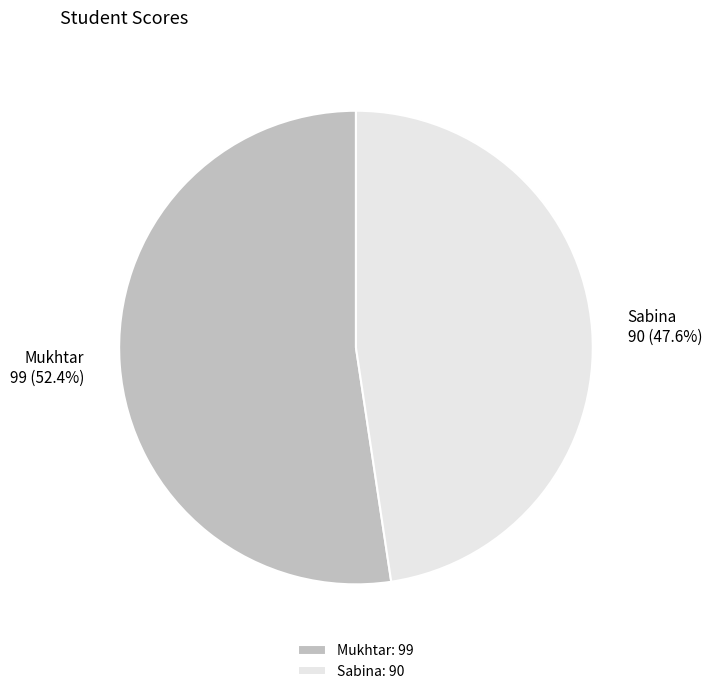

How many slices are in this pie chart?

2